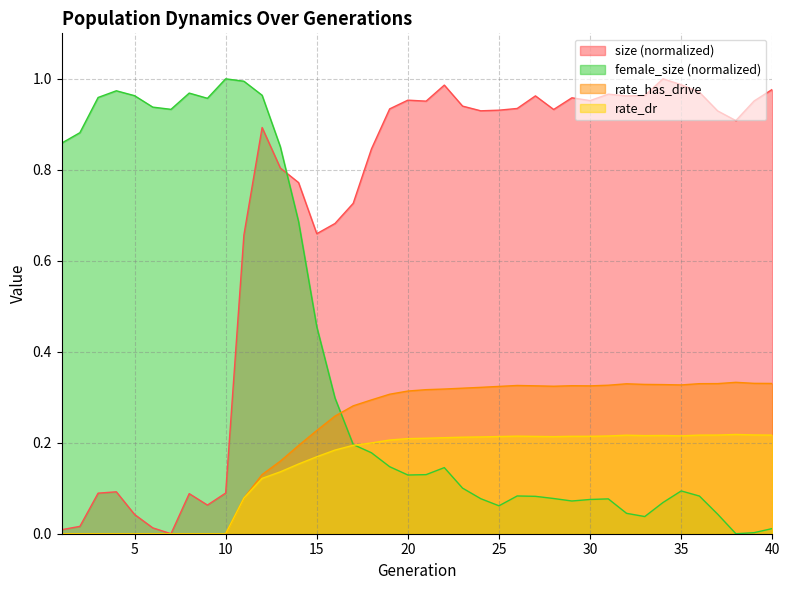

Where is rate_has_drive nearest to the value 0?

1